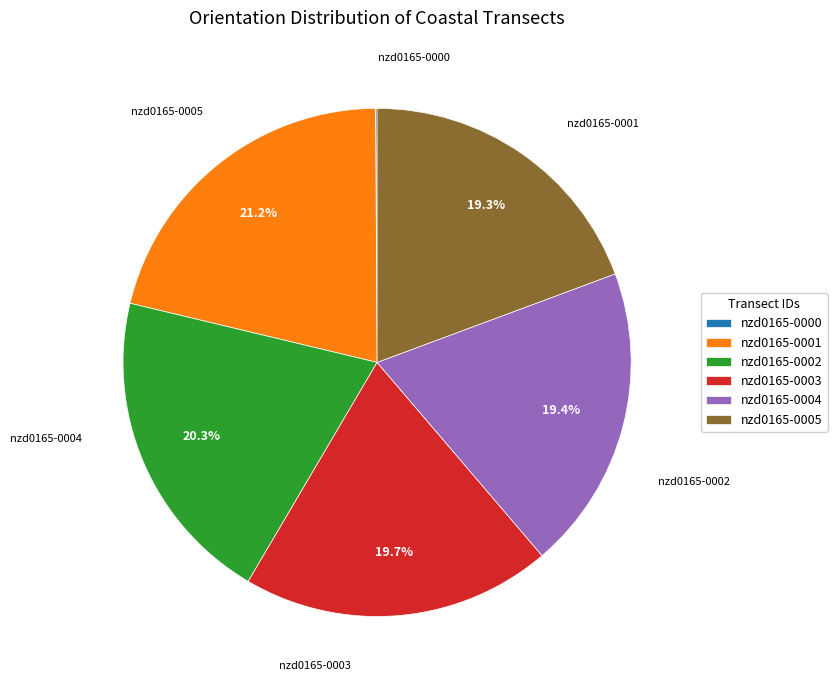

To the nearest percent, what percentage of the pie is nzd0165-0005?

19%